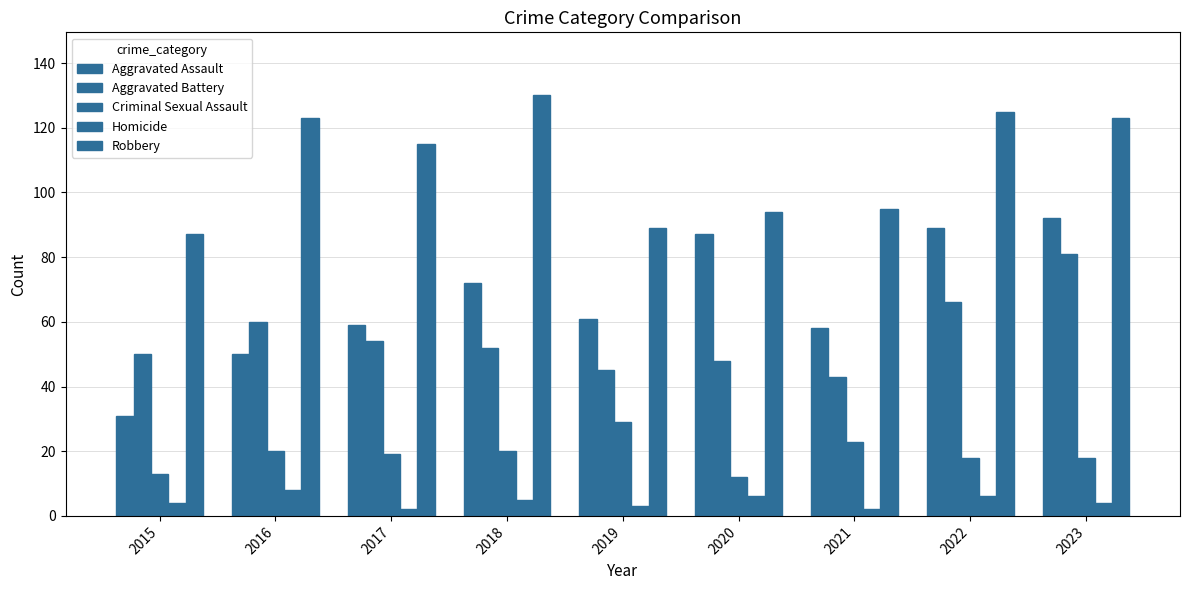

How many values in the Criminal Sexual Assault series are below 19?

4